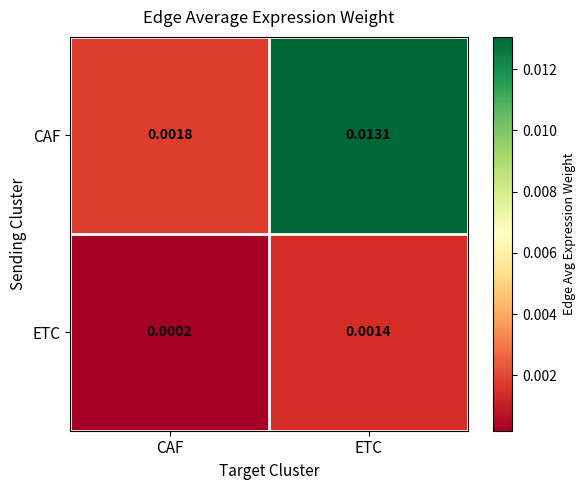

Which series has the largest total across all categories?

CAF